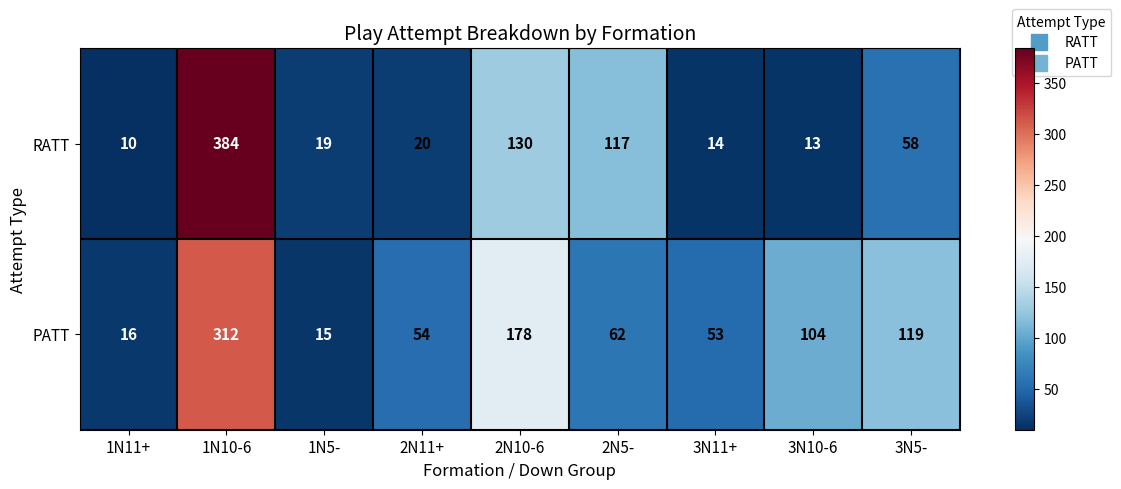

The PATT series shows 90 at 3N11+. True or false?

False